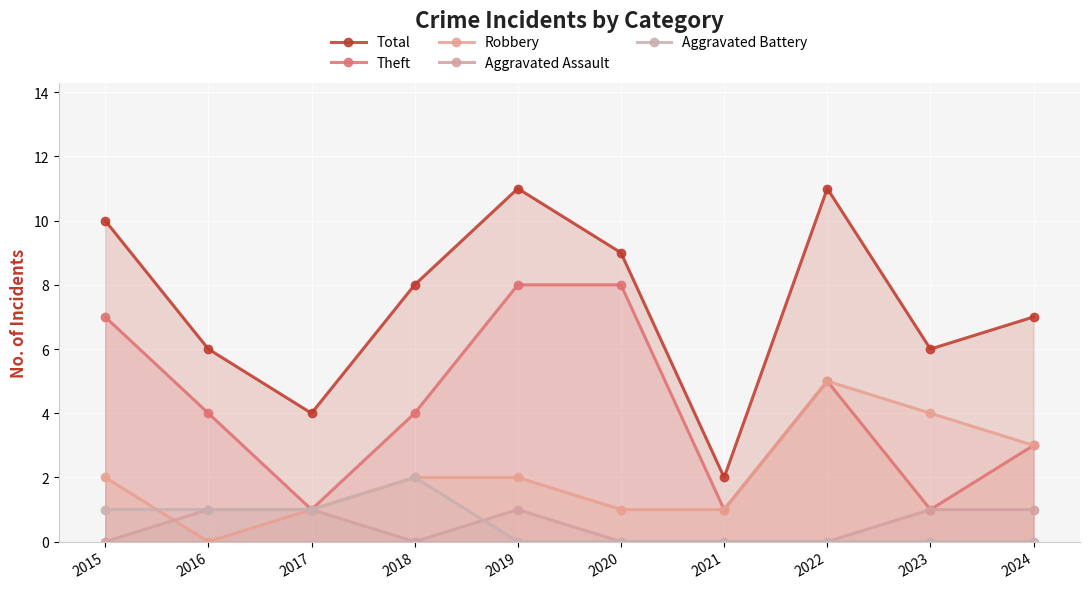

Which category has the lowest value in the Robbery series?

2016